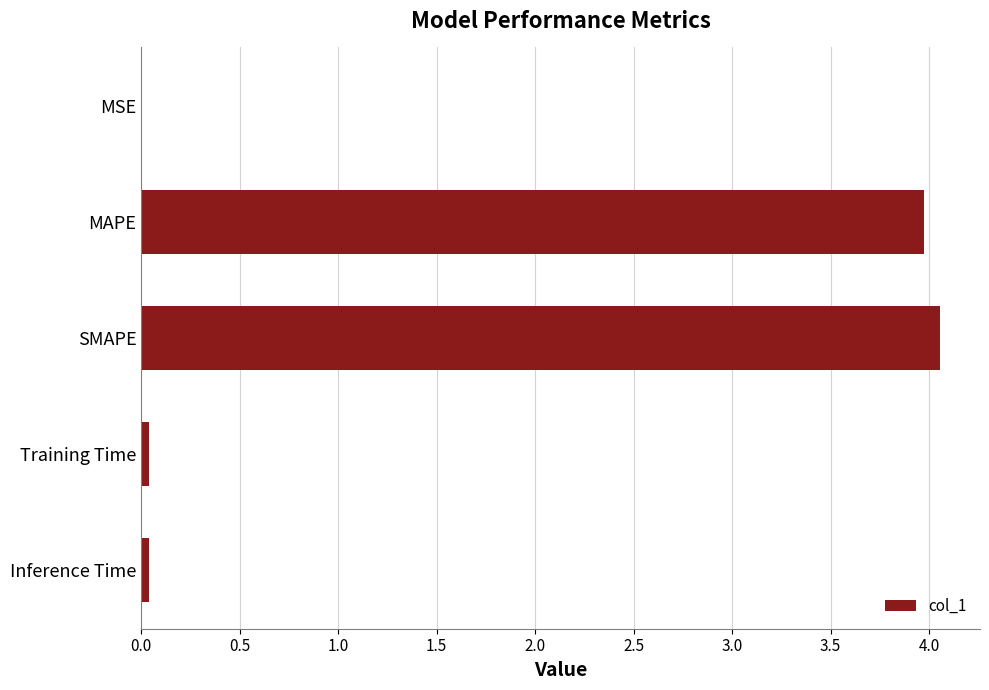

Which has a higher value, Training Time or MAPE?

MAPE